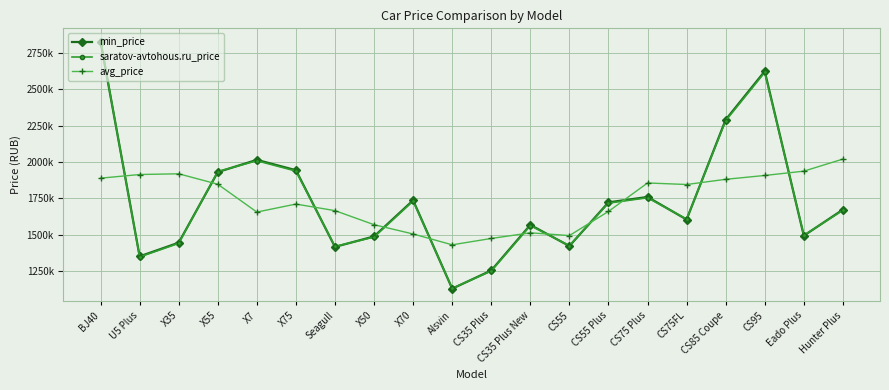

What is the greatest value displayed?

2833656.0